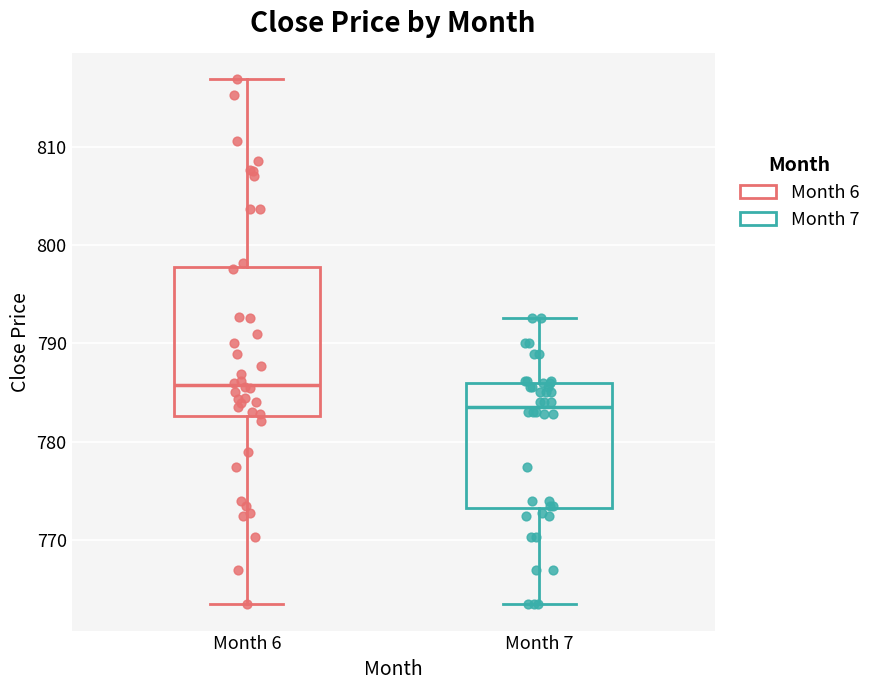

Which box has the lowest median line?

Month 7